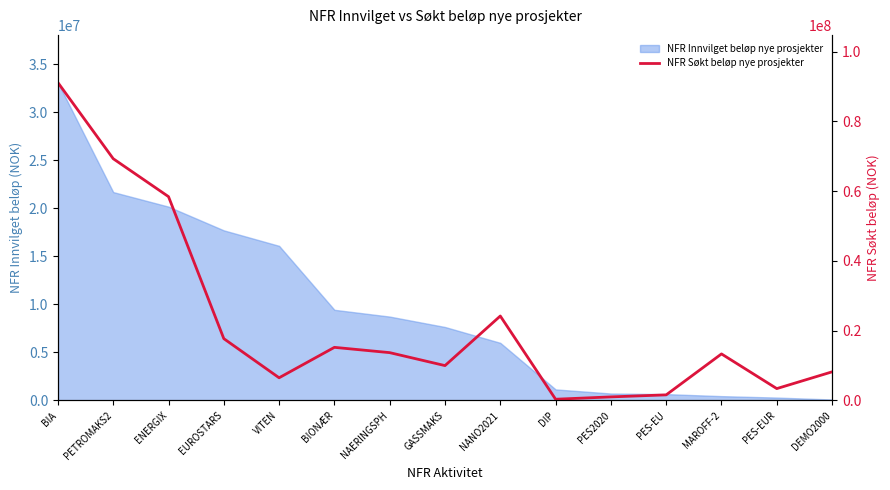

How many interior local peaks (higher than both neighbors) does the data have?

3